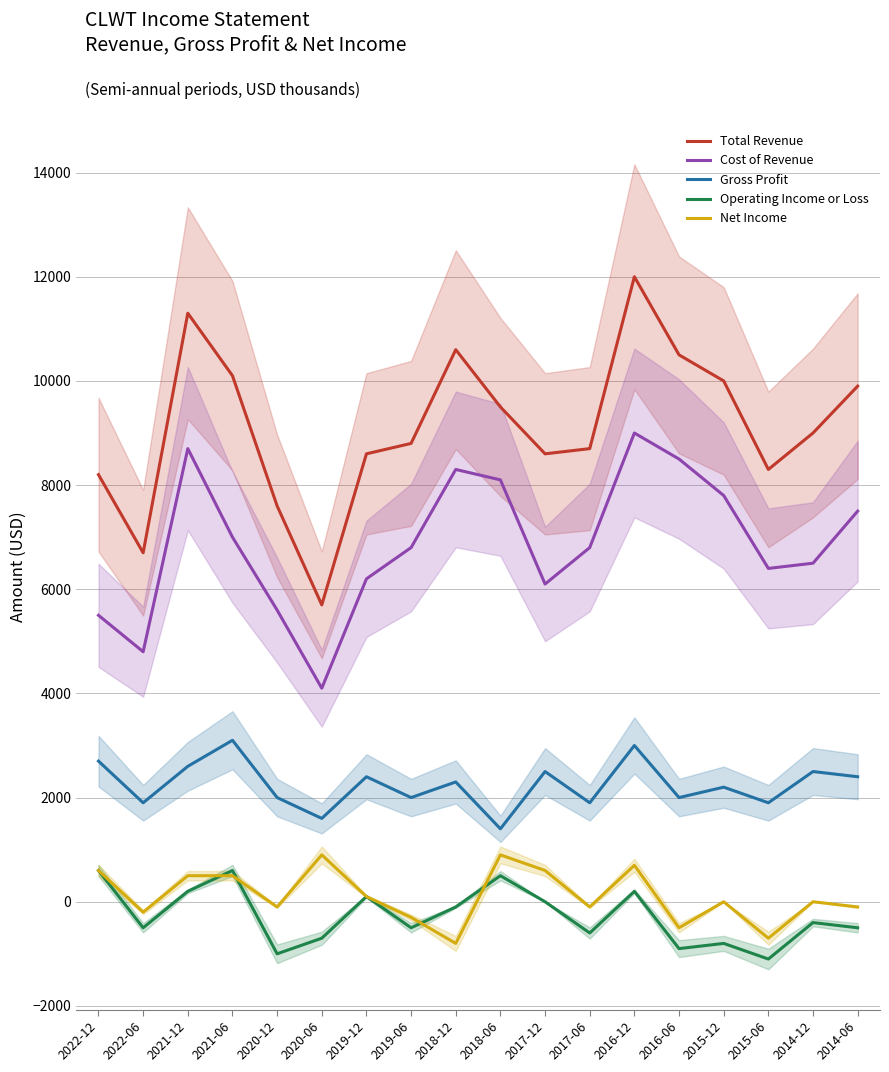

Is this an area chart (filled region under the line)?

No